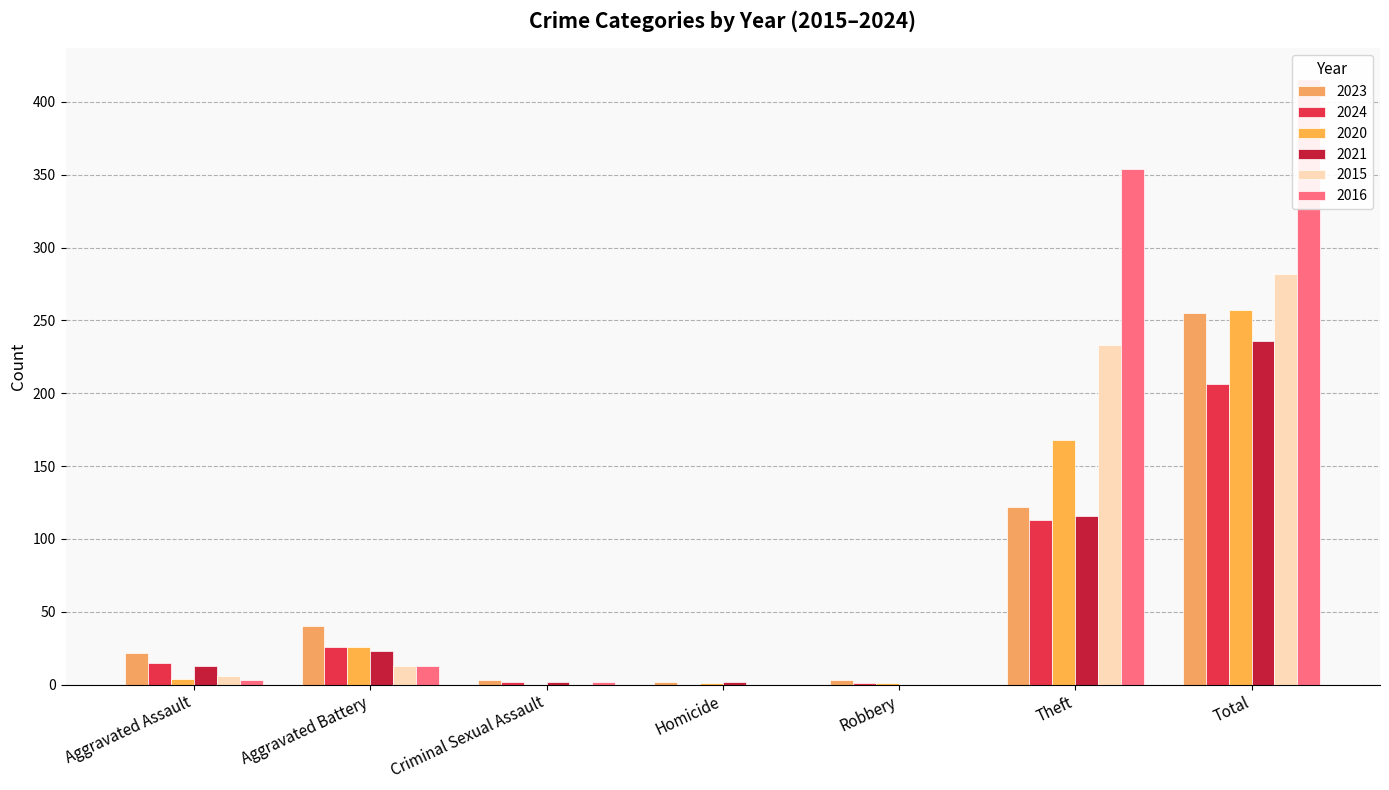

Where does the 2020 series first go above 4?

Aggravated Battery